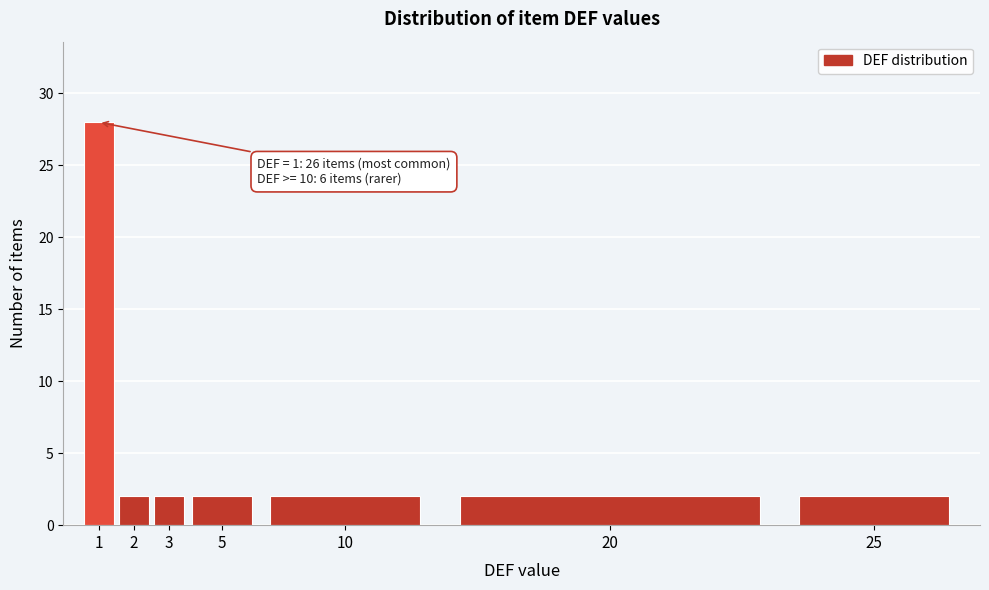

Reading left to right, list all the values displayed in this chart.

28	2	2	2	2	2	2